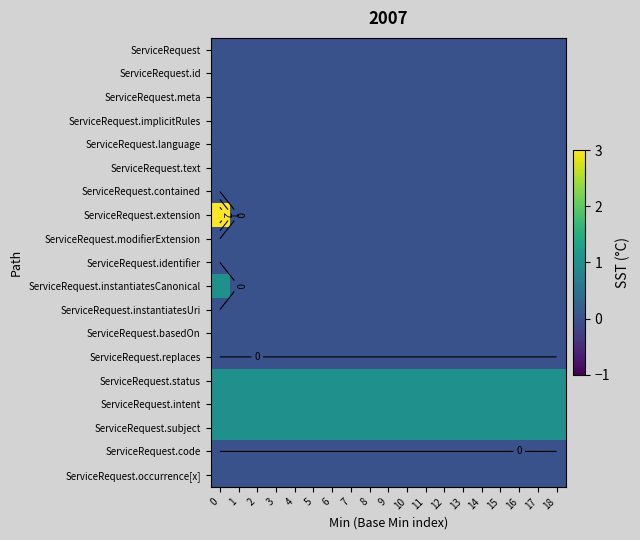

Which series changed the most between 15 and 16?

ServiceRequest